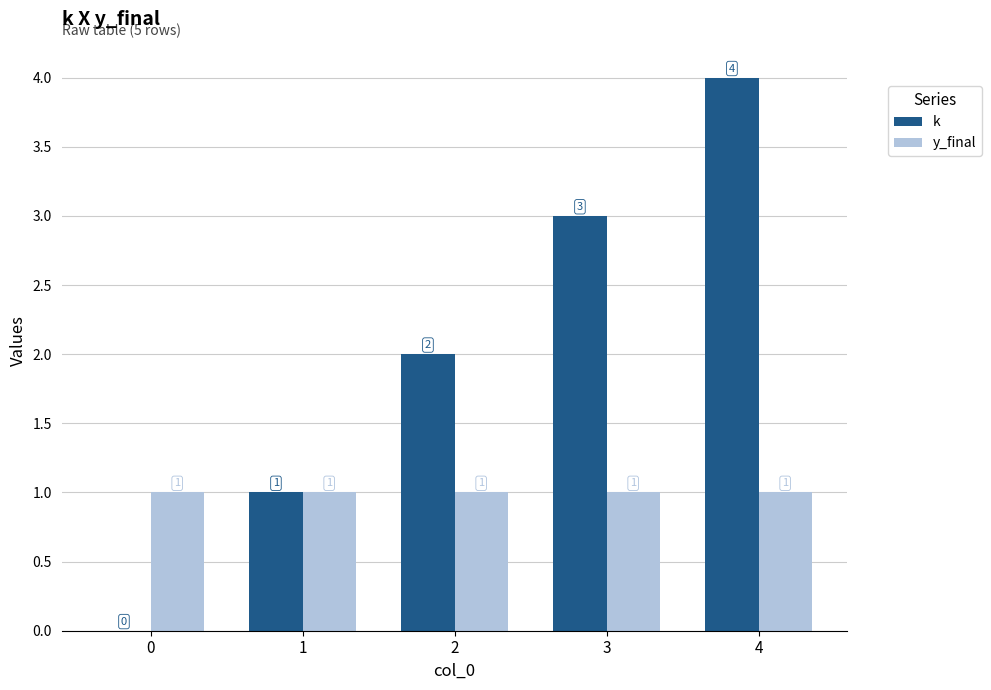

Which category has the highest value in the k series?

4